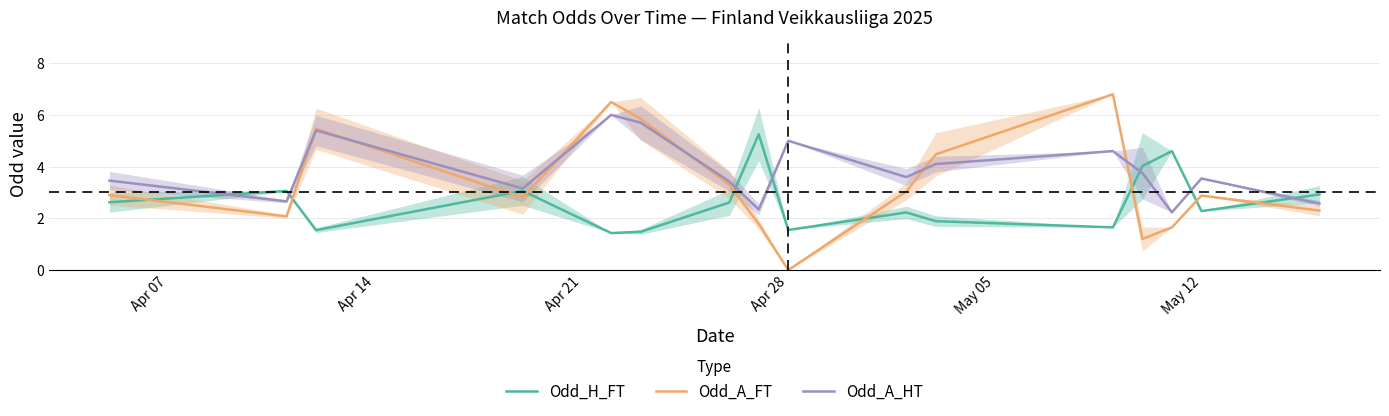

Reading left to right, list all the values displayed in this chart.

Odd_H_FT: 2.6	3.1	1.5	3.1	1.4	1.5	2.6	5.2	1.6	2.2	1.9	1.6	4.0	4.6	2.3	2.9
Odd_A_FT: 2.9	2.1	5.5	2.8	6.5	5.8	3.3	1.8	0.0	3.0	4.5	6.8	1.2	1.6	2.9	2.3
Odd_A_HT: 3.5	2.7	5.4	3.2	6.0	5.7	3.4	2.3	5.0	3.6	4.1	4.6	3.8	2.2	3.5	2.6